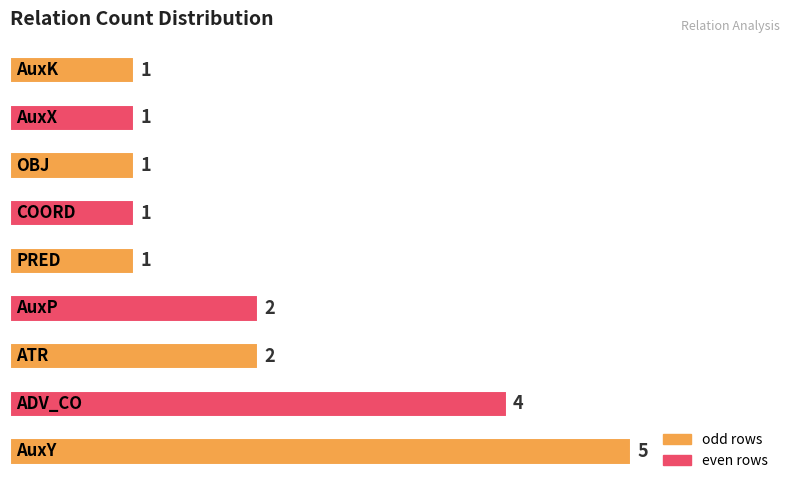

Reading bottom to top, what are all the values shown in this chart?

5	4	2	2	1	1	1	1	1